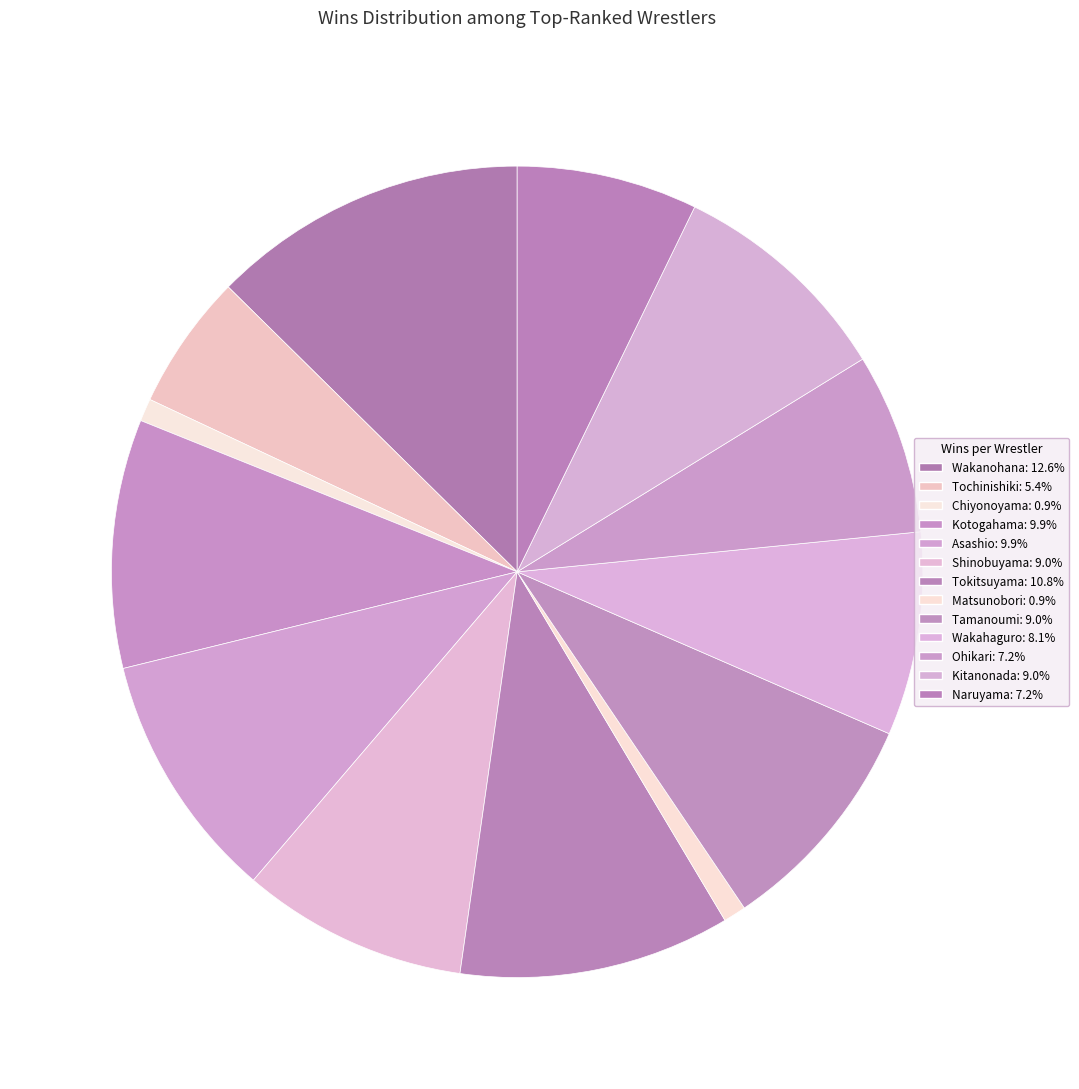

How many segments does this pie chart have?

13